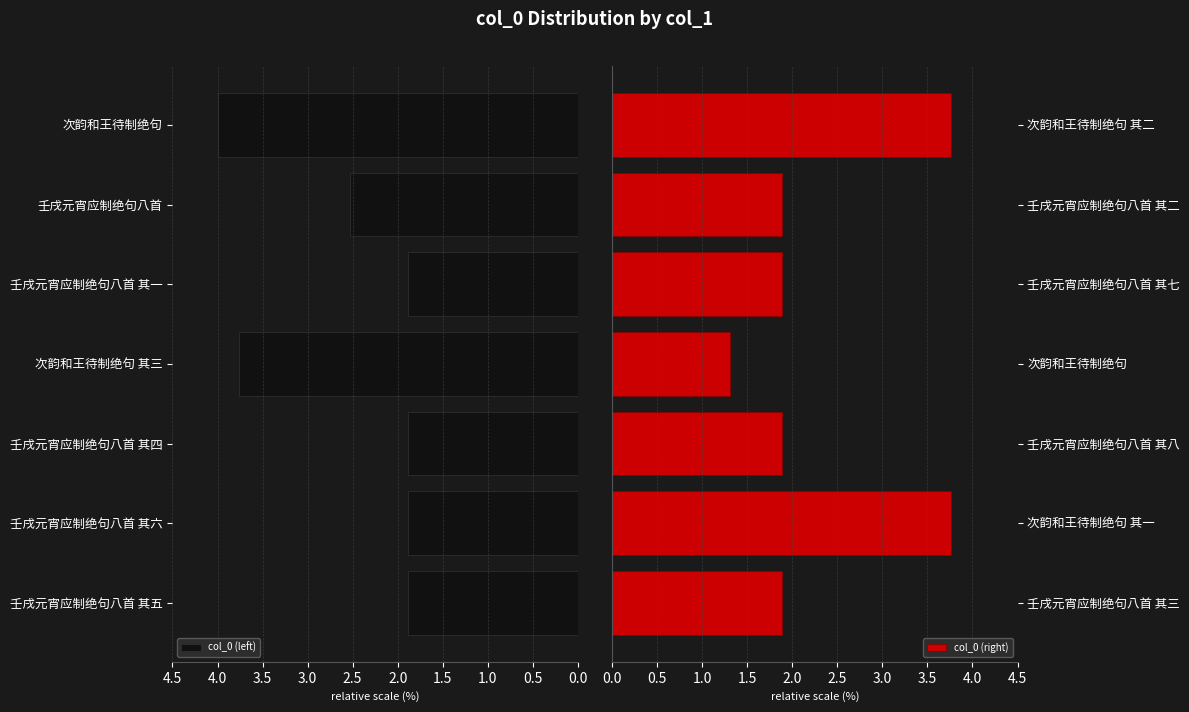

Which series has the largest total across all categories?

col_0 (left)